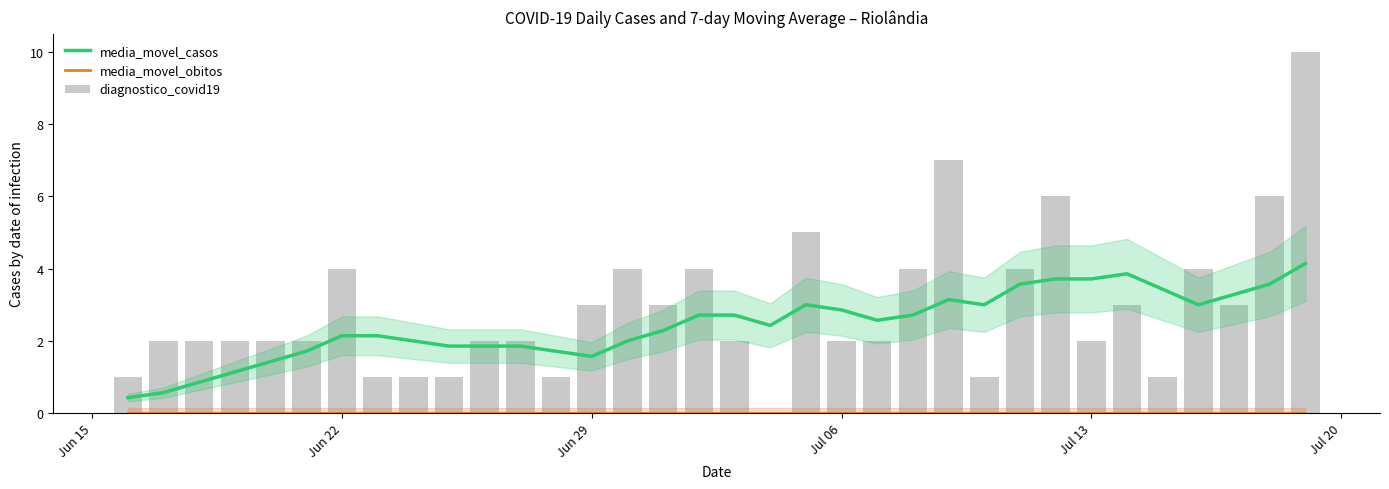

The value of media_movel_casos at Jul 13 is 1.8. True or false?

False